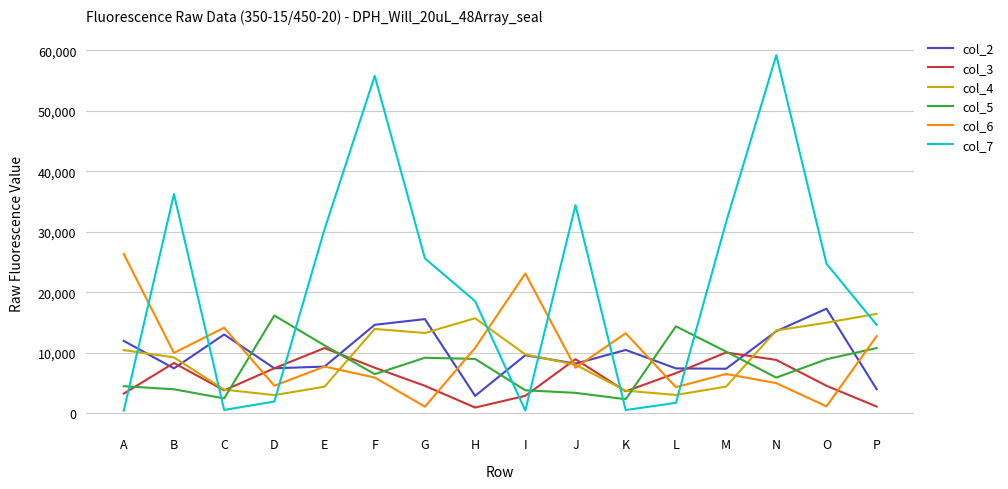

Is the value of col_6 at K greater than the value of col_7 at P?

No